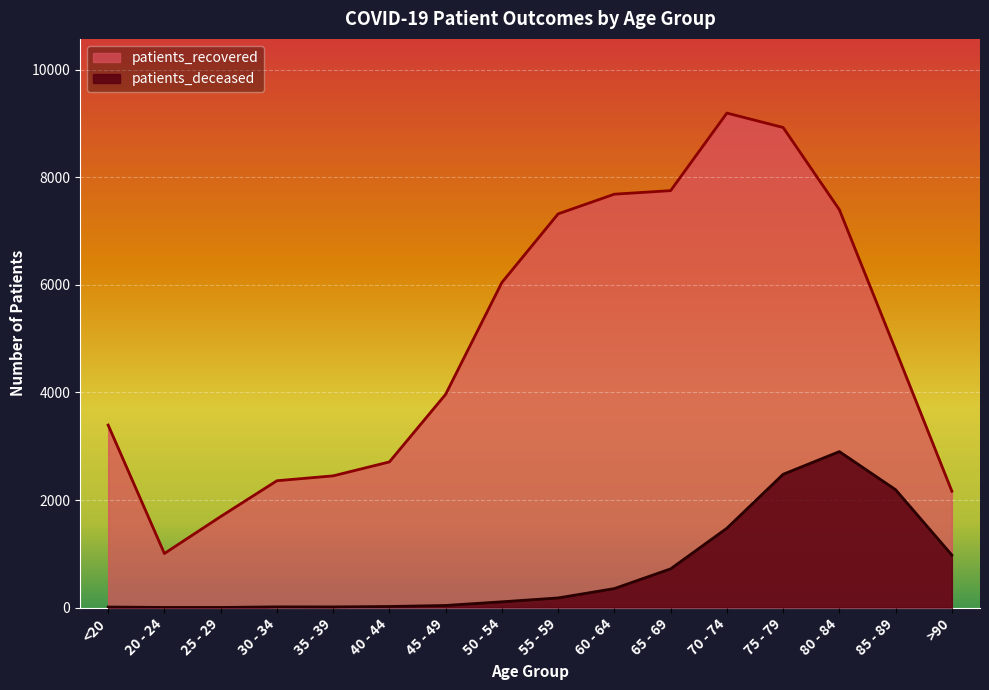

Reading left to right, extract all data points from this chart.

patients_recovered: 3394	1006	1693	2359	2450	2709	3966	6045	7321	7687	7753	9195	8927	7398	4791	2164
patients_deceased: 11	3	3	14	13	21	40	108	180	354	721	1476	2479	2901	2192	977